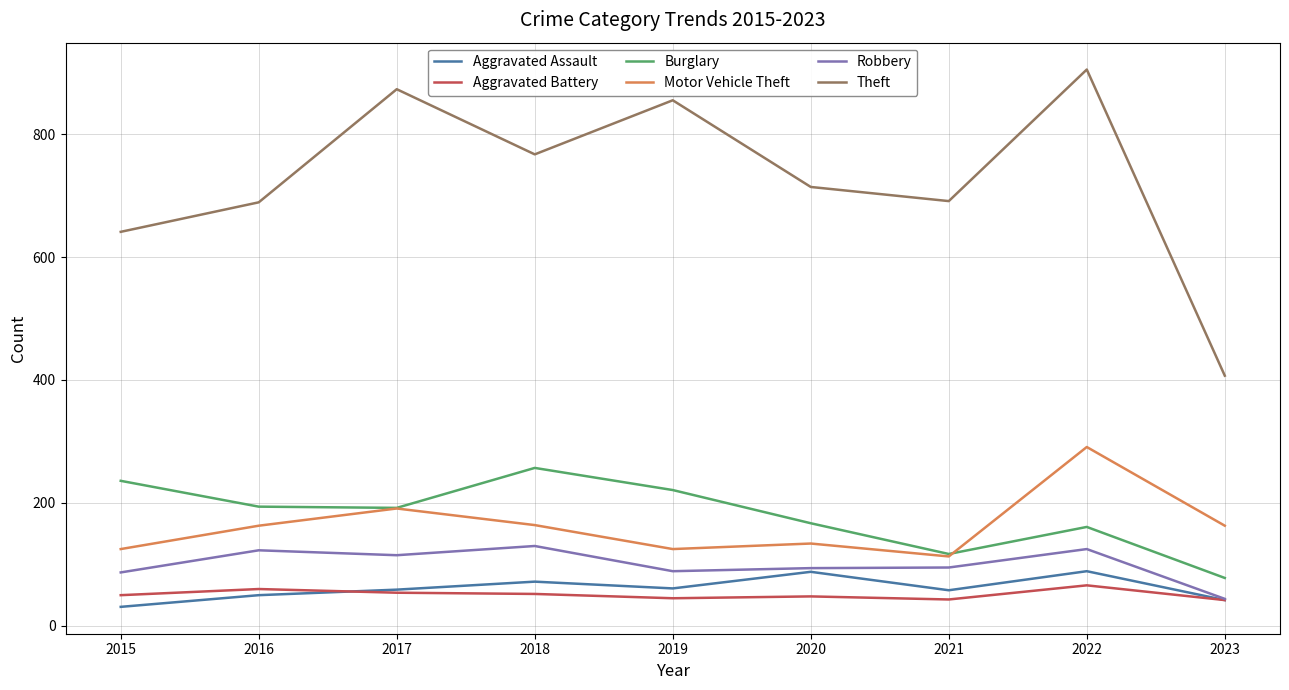

True or false: Theft and Burglary cross at least once.

False